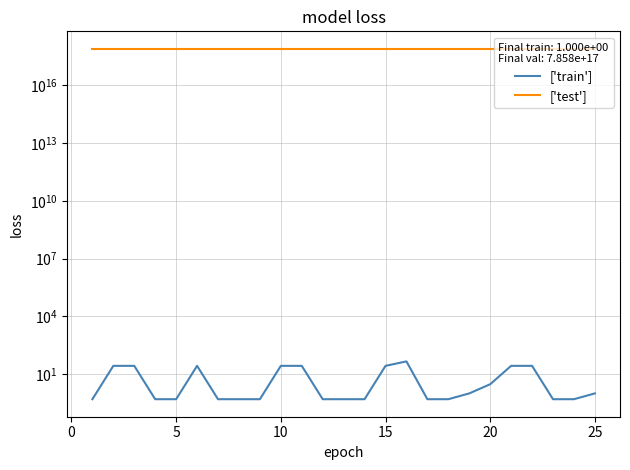

What is the minimum value for ['train']?

0.5